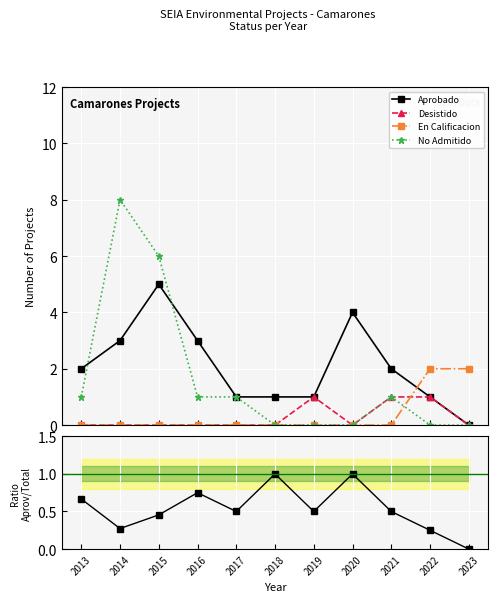

How many lines are shown in the chart?

5